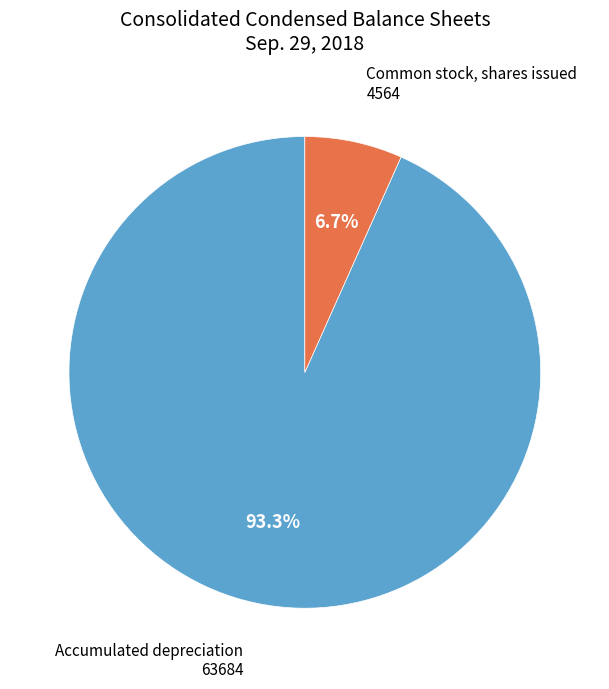

Is there any slice that represents more than half of the pie?

Yes